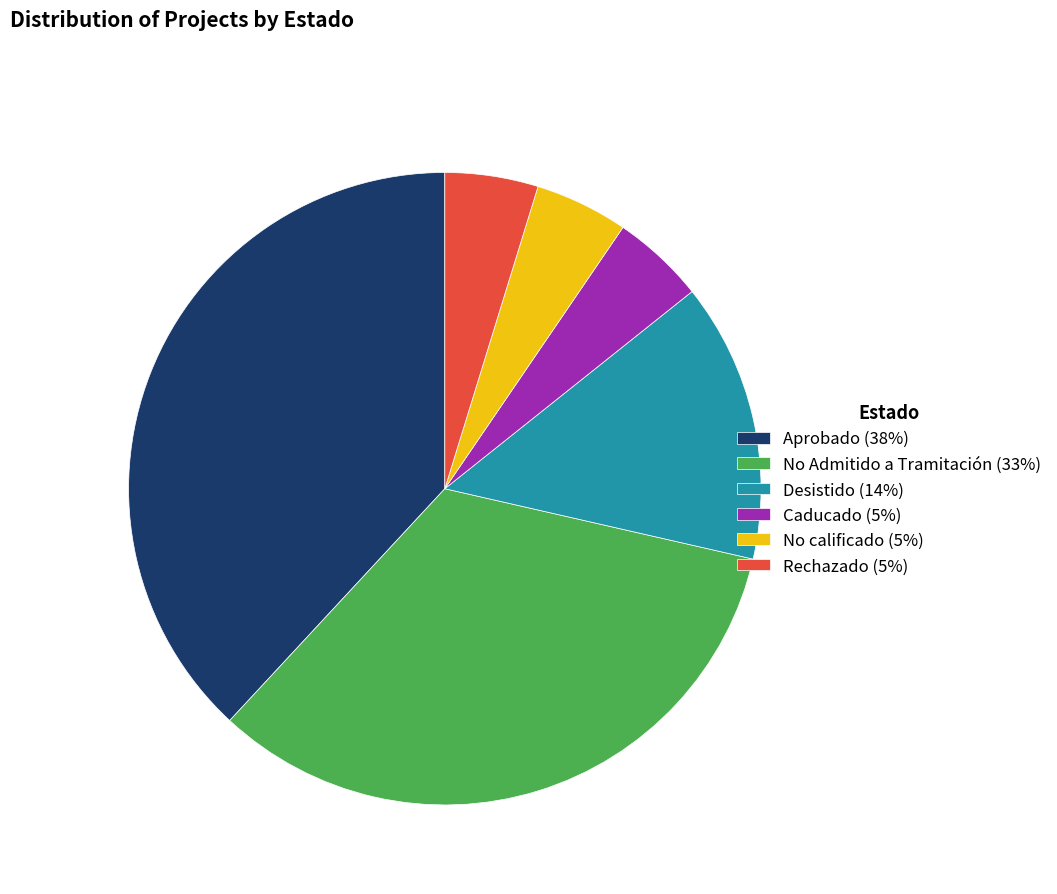

Which has a higher value, No Admitido a Tramitación (33%) or Caducado (5%)?

No Admitido a Tramitación (33%)